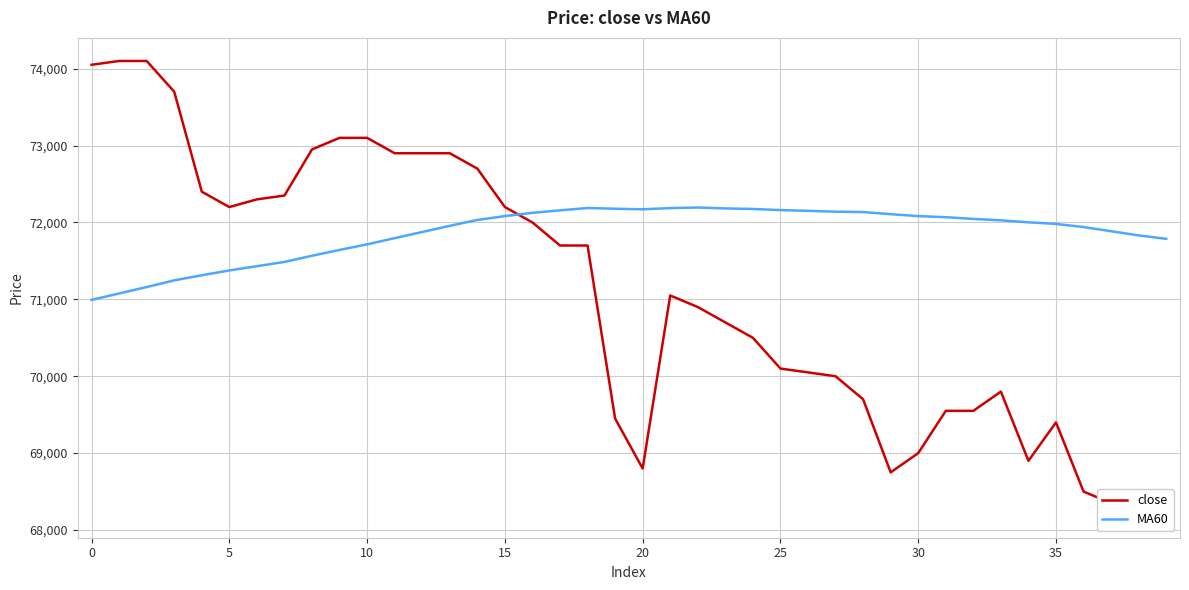

Does the chart display data point markers on the line(s)?

No